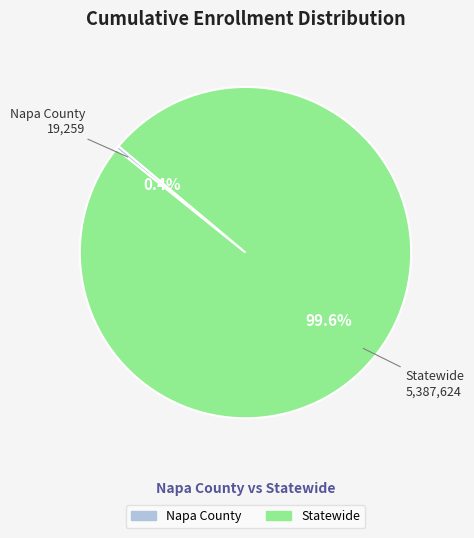

Is Napa County the majority of the pie?

No